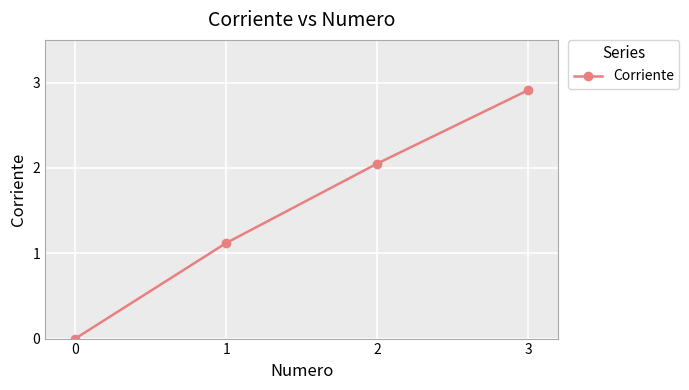

True or false: the data has more than 0 interior local peaks.

False